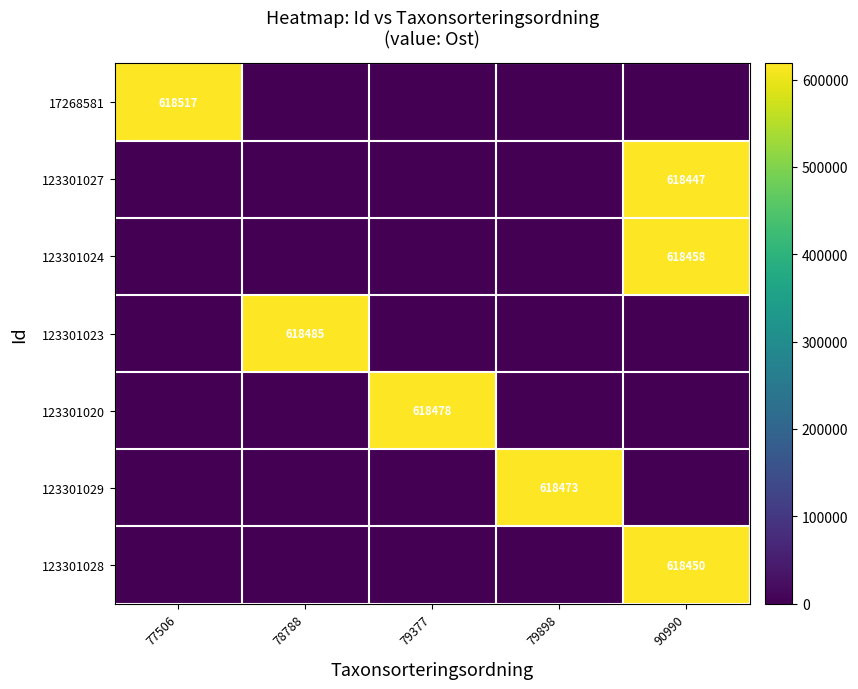

At how many categories does at least one series exceed 214098?

5